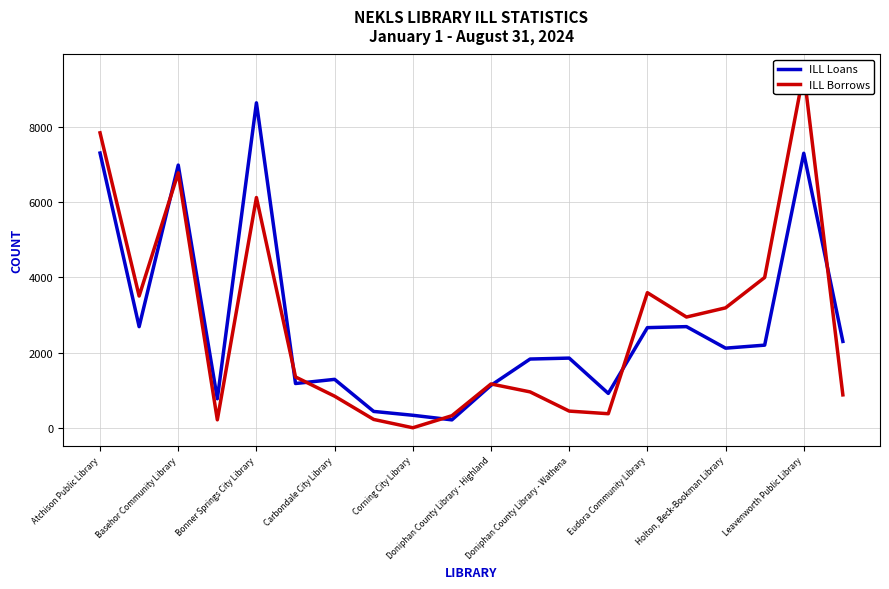

Which series has the largest total across all categories?

ILL Loans